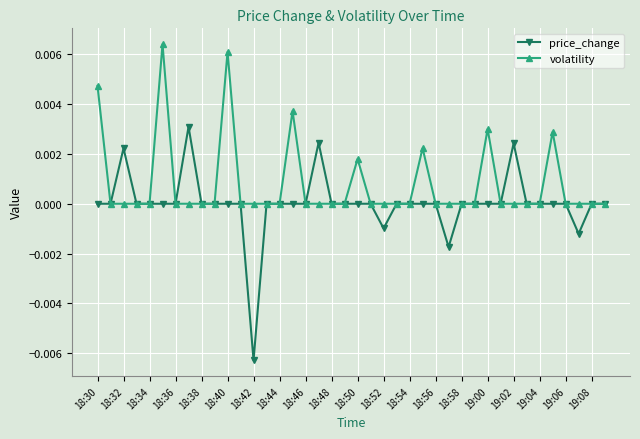

Rank the series by their average value, from highest to lowest.

volatility, price_change